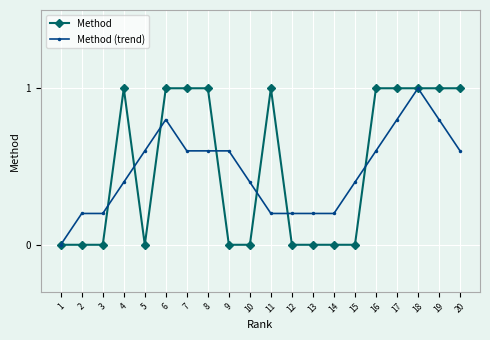

Is the value of Method at 2 greater than the value of Method (trend) at 18?

No